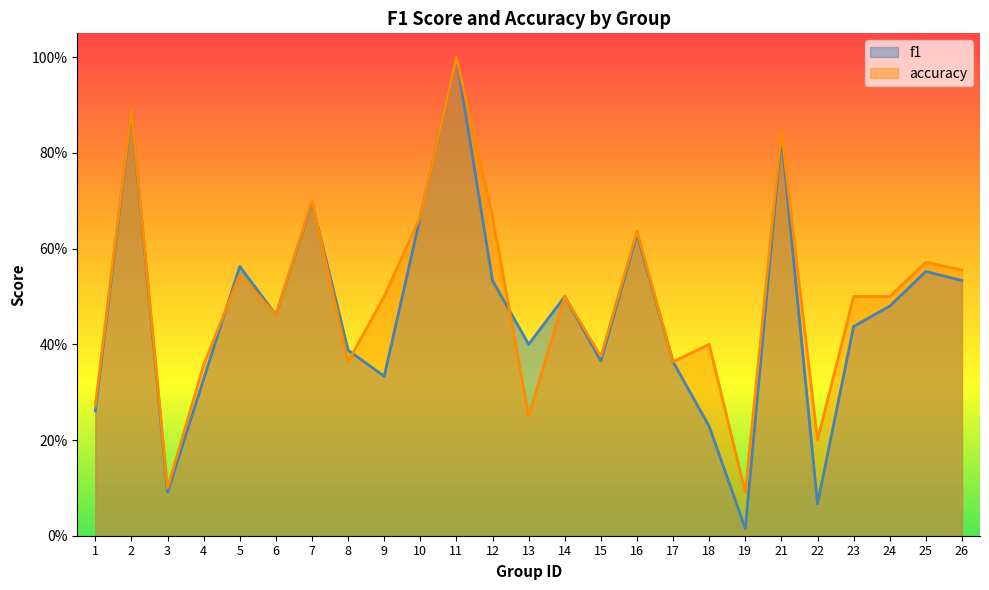

What is the value of the f1 point at the 3rd from the left?

0.1